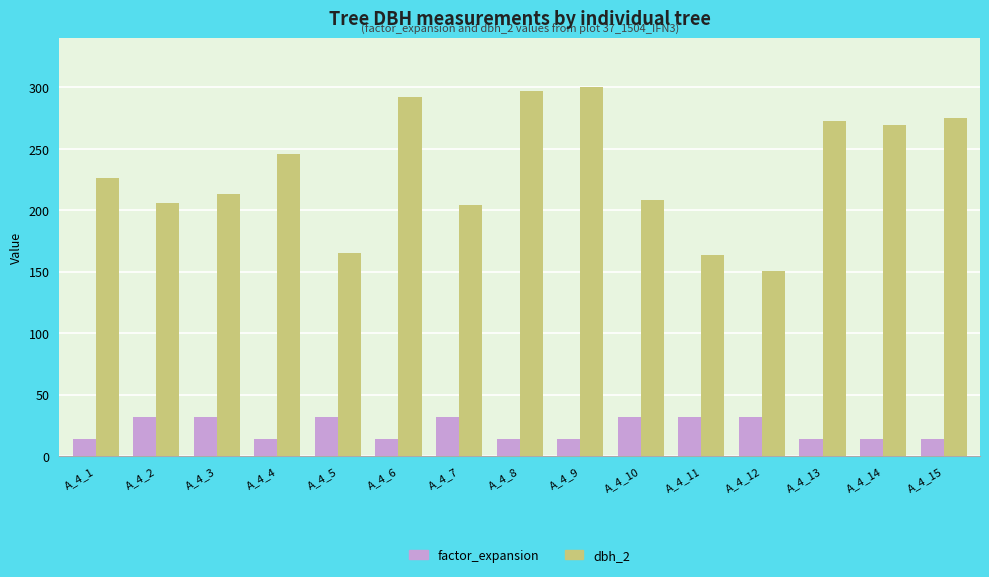

How many values in the dbh_2 series are below 226?

7